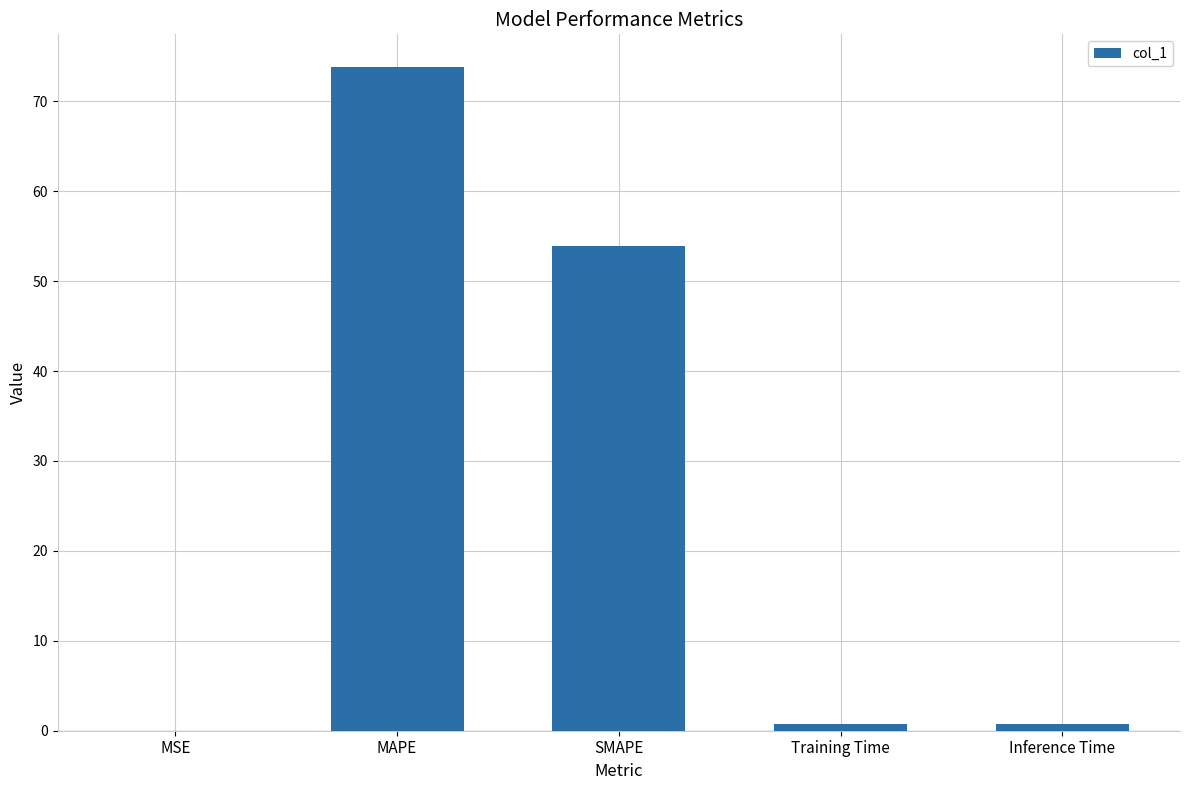

Read the value at Inference Time.

0.8